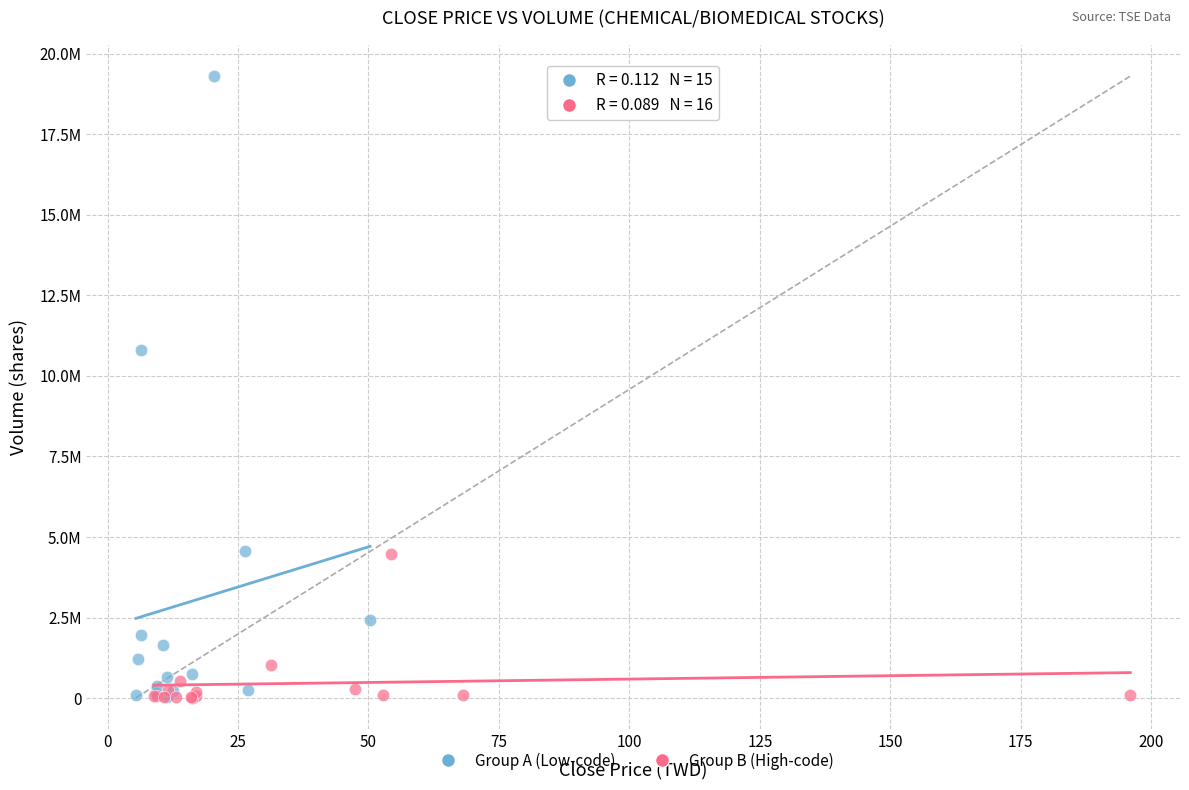

Which series has the widest spread of Y values?

Group A (Low-code)